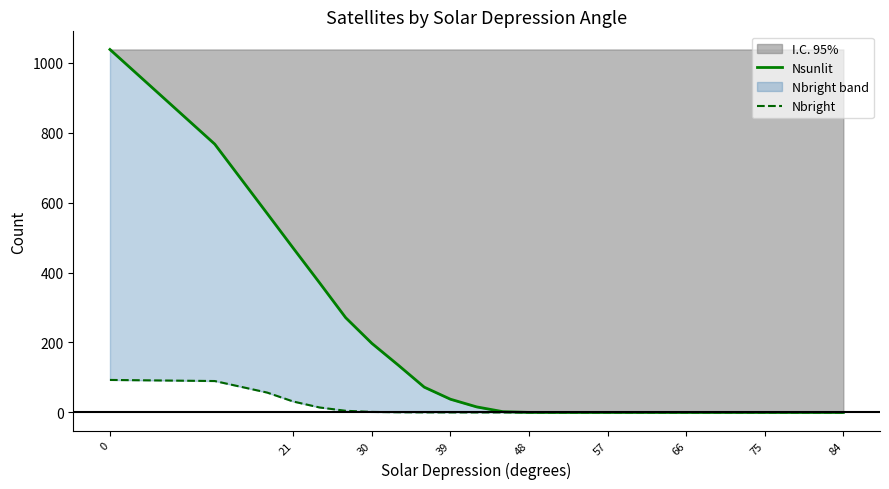

What is the value of the Nbright point at the 6th from the left?

4.7